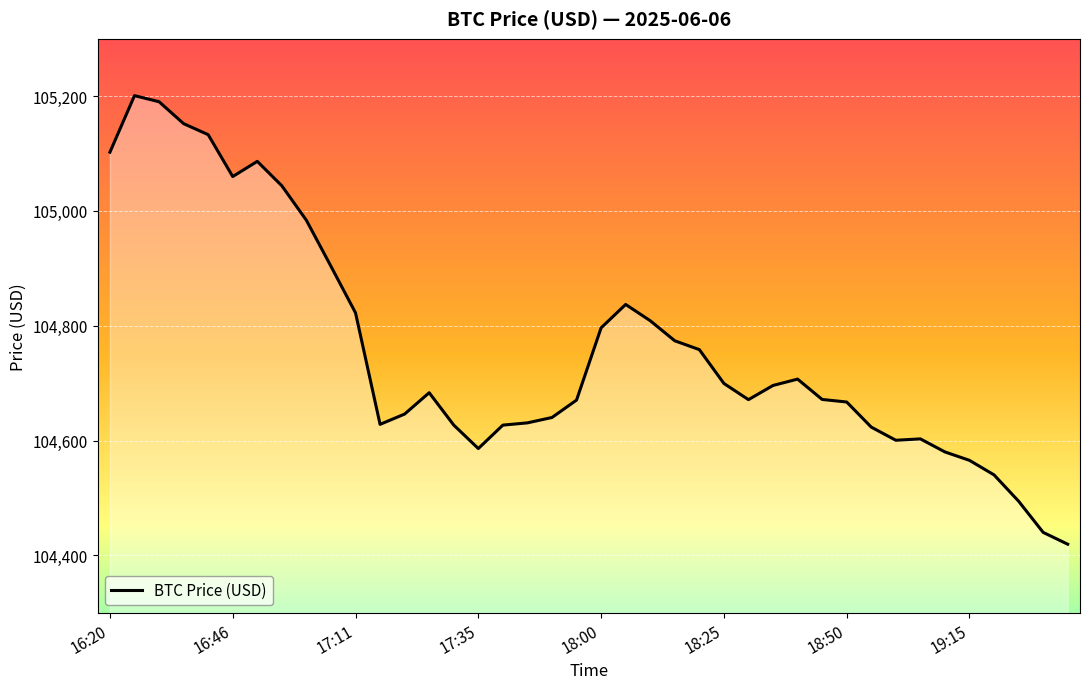

What is the minimum value shown in the chart?

104419.5